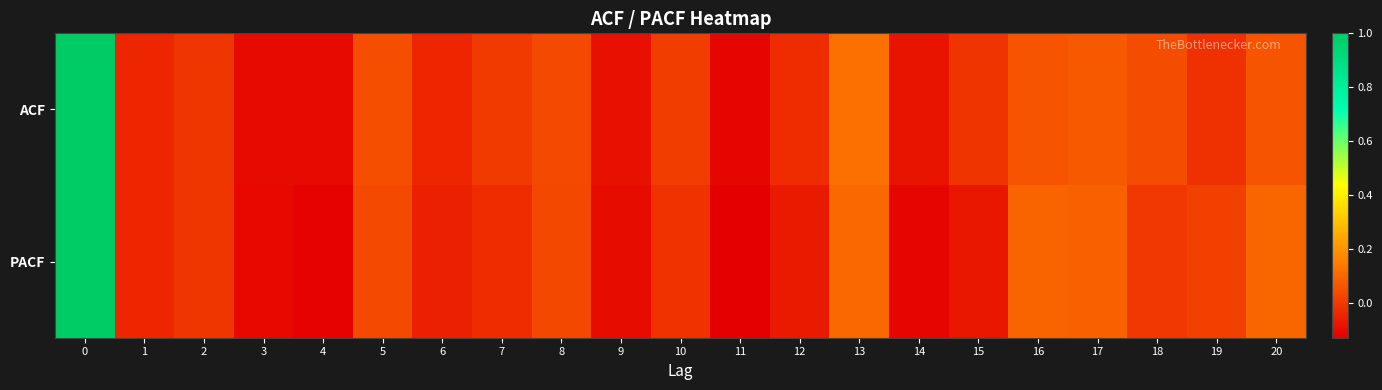

What is the maximum value shown in the chart?

1.0